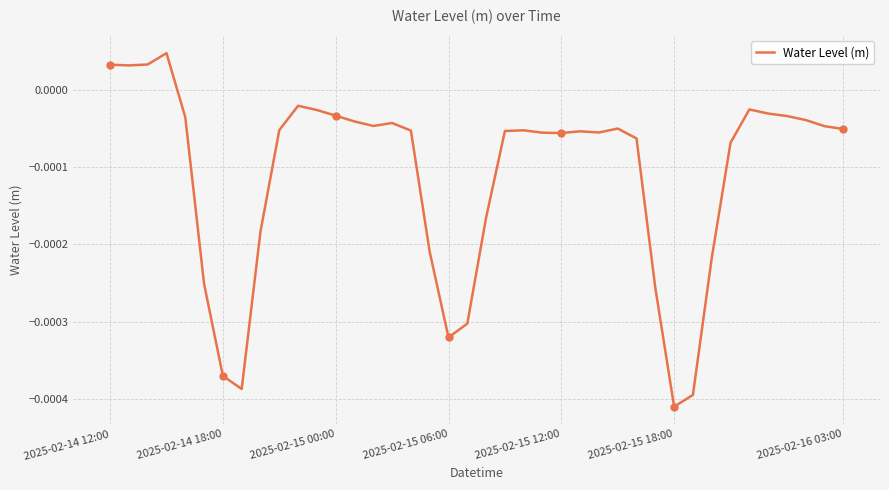

How many series are shown in this chart?

1